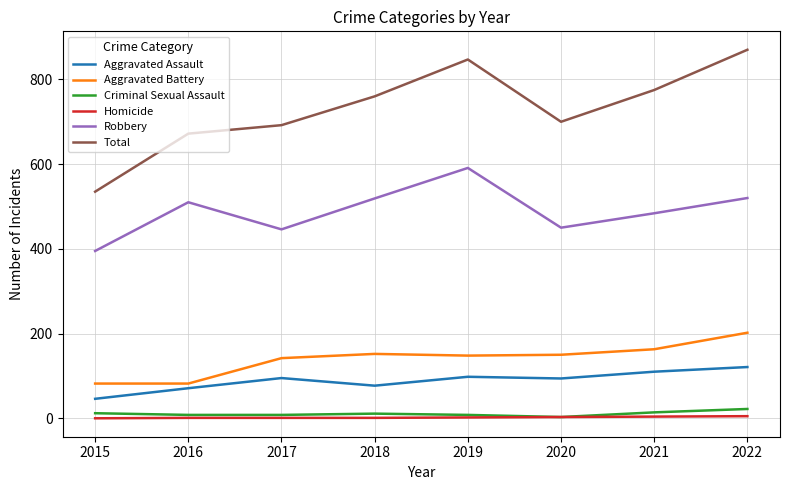

What is the sum of all Aggravated Battery values?

1121